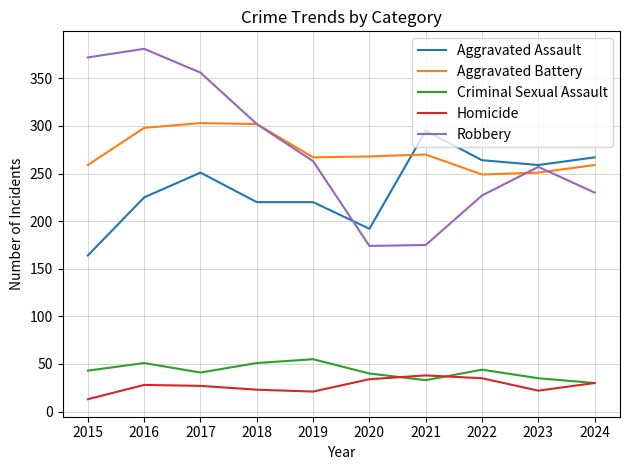

True or false: Robbery and Homicide intersect in this chart.

False